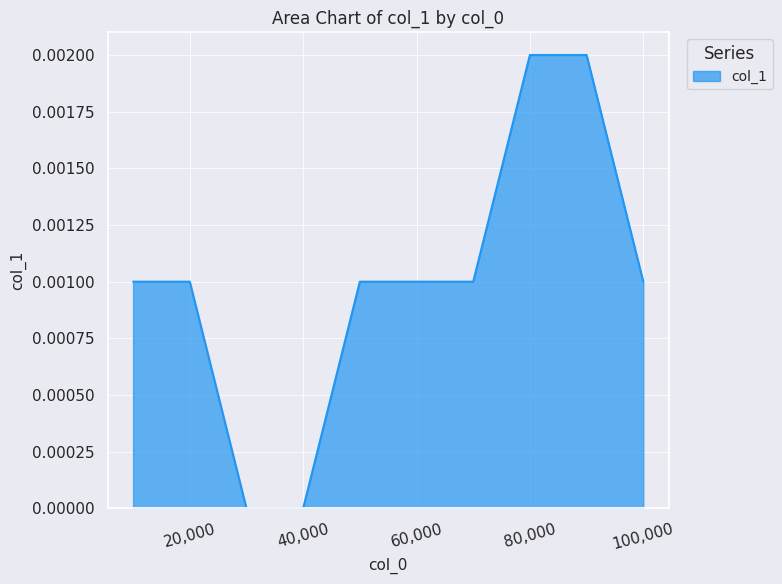

How many lines are shown in the chart?

1